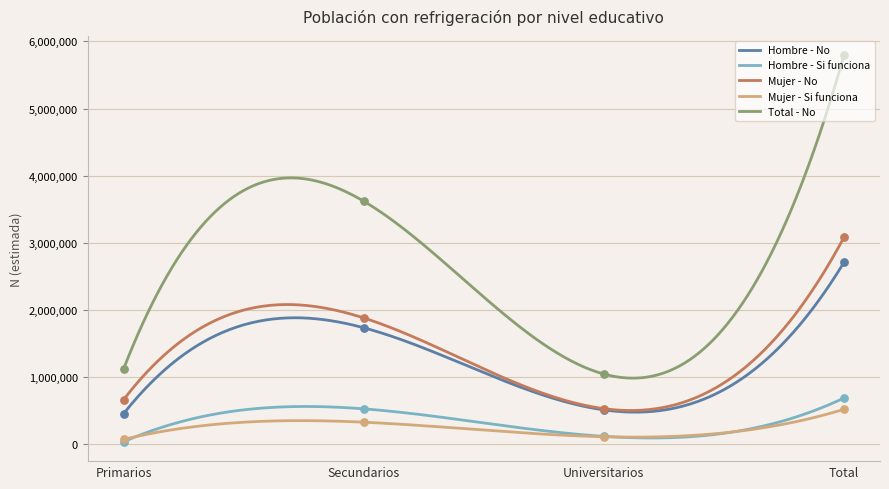

Is the value of Mujer - Si funciona at Secundarios greater than the value of Hombre - Si funciona at Total?

No